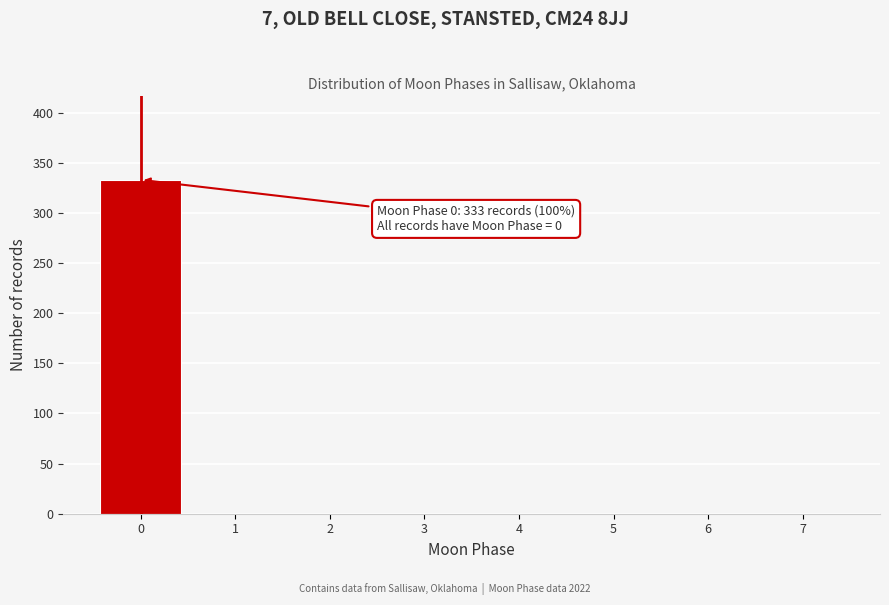

Reading left to right, transcribe all the data shown in this chart.

0=333	1=0	2=0	3=0	4=0	5=0	6=0	7=0